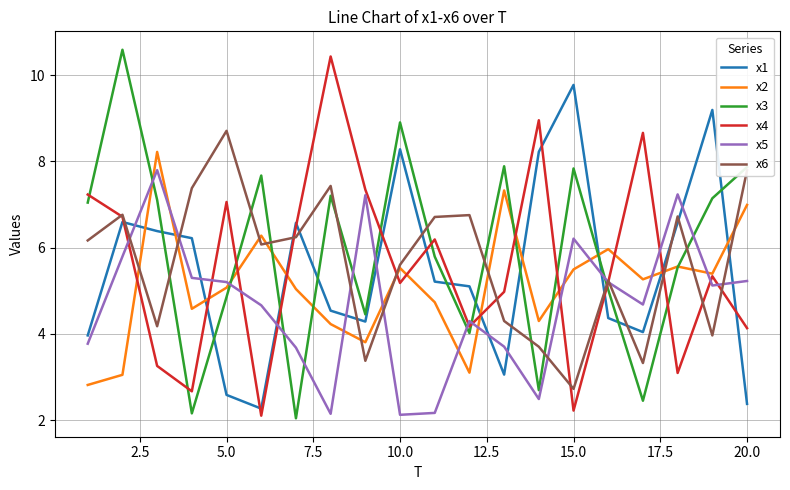

True or false: x1 and x5 intersect in this chart.

True